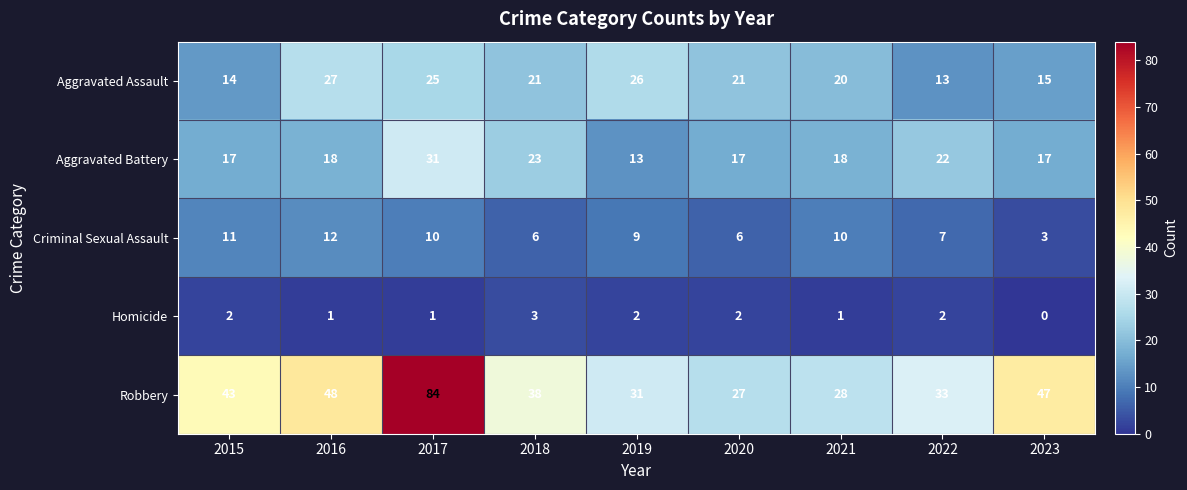

Where is Aggravated Battery nearest to the value 22?

2022